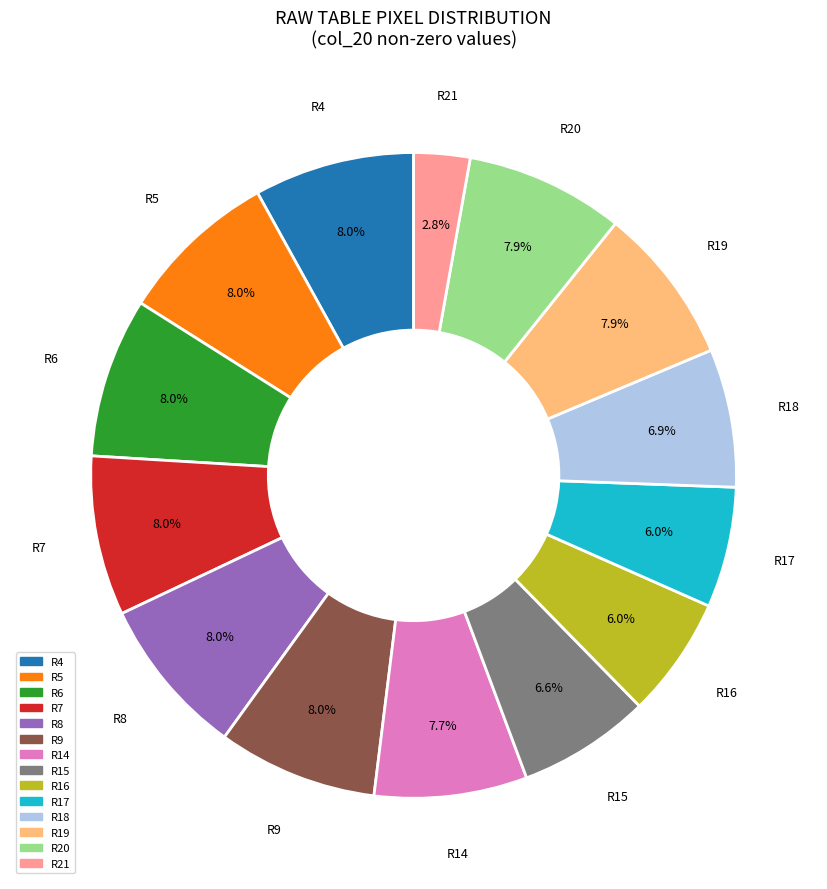

How much of the chart is everything except R14?

92.3%